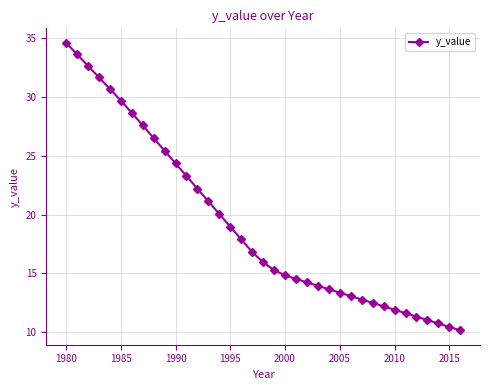

What is the smallest value displayed?

10.1